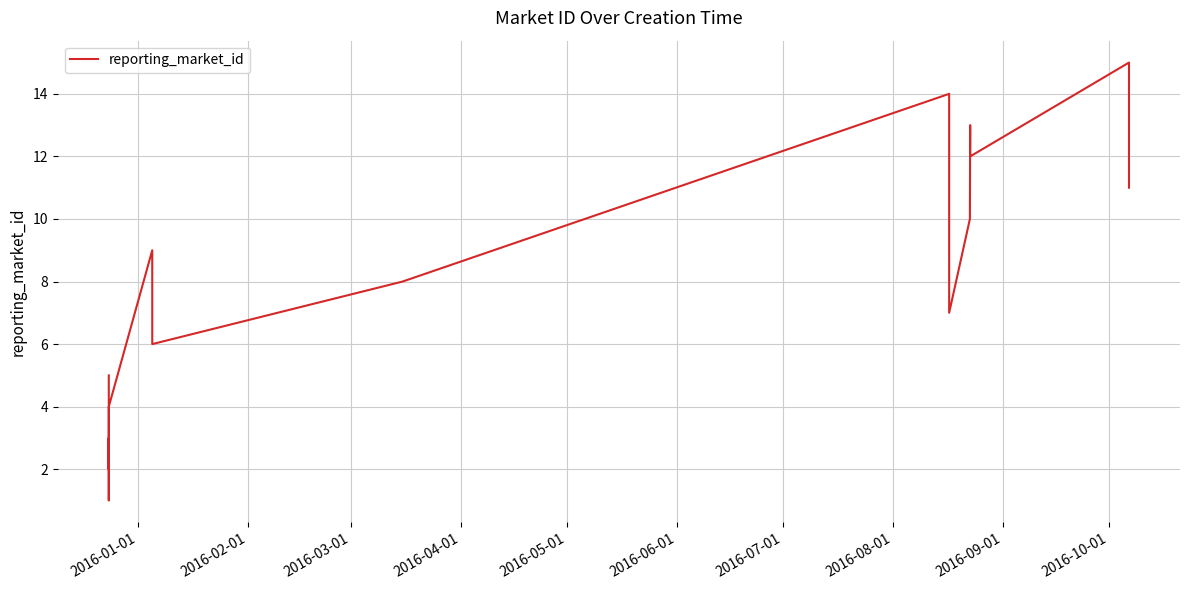

What is the difference between the maximum and minimum values?

14